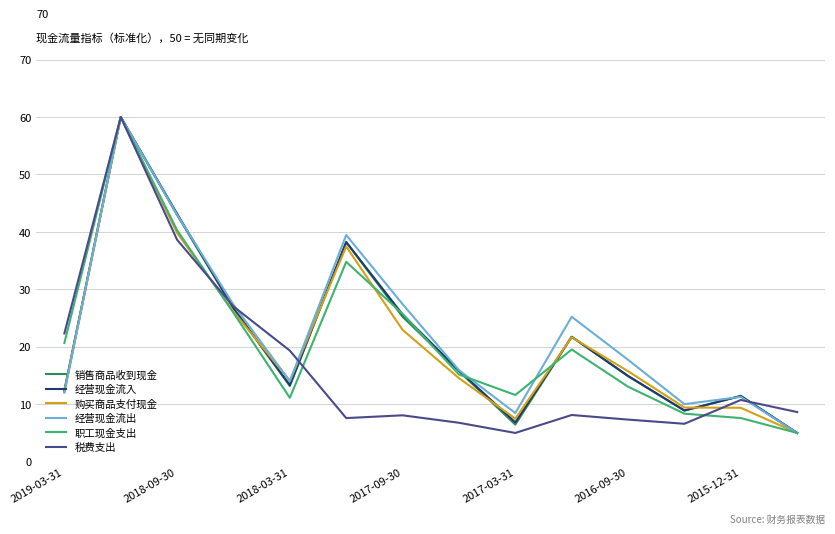

Does the chart have visible grid lines?

Yes